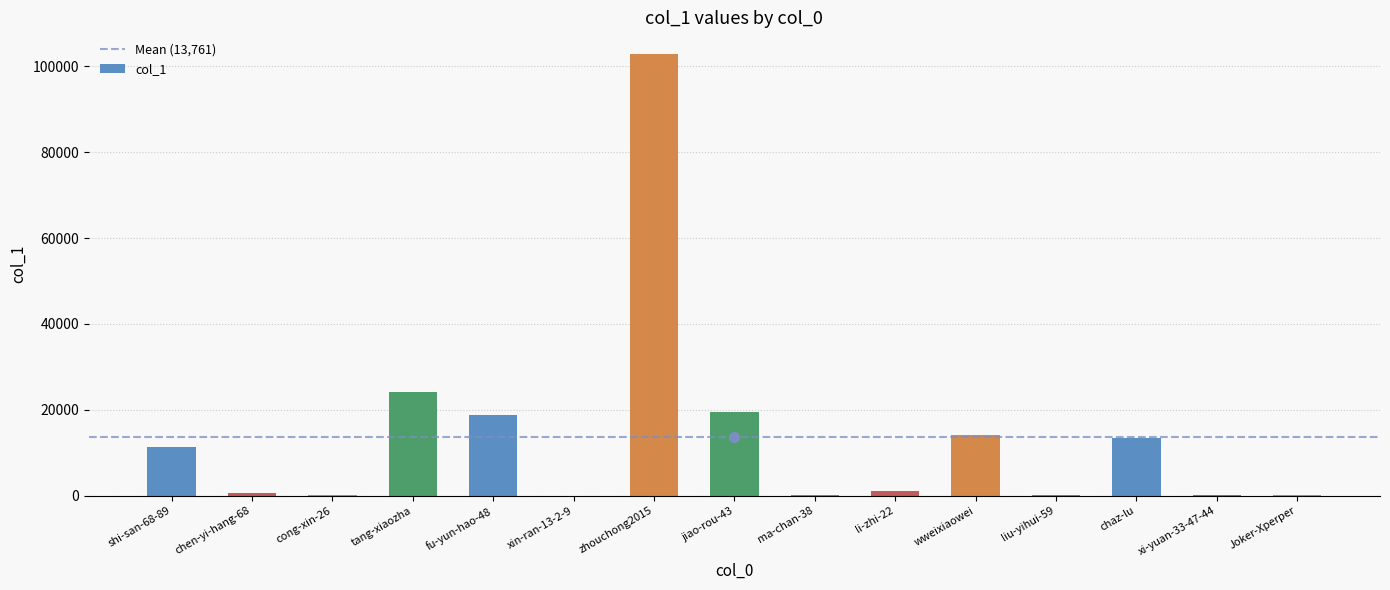

Are the bars horizontal?

No